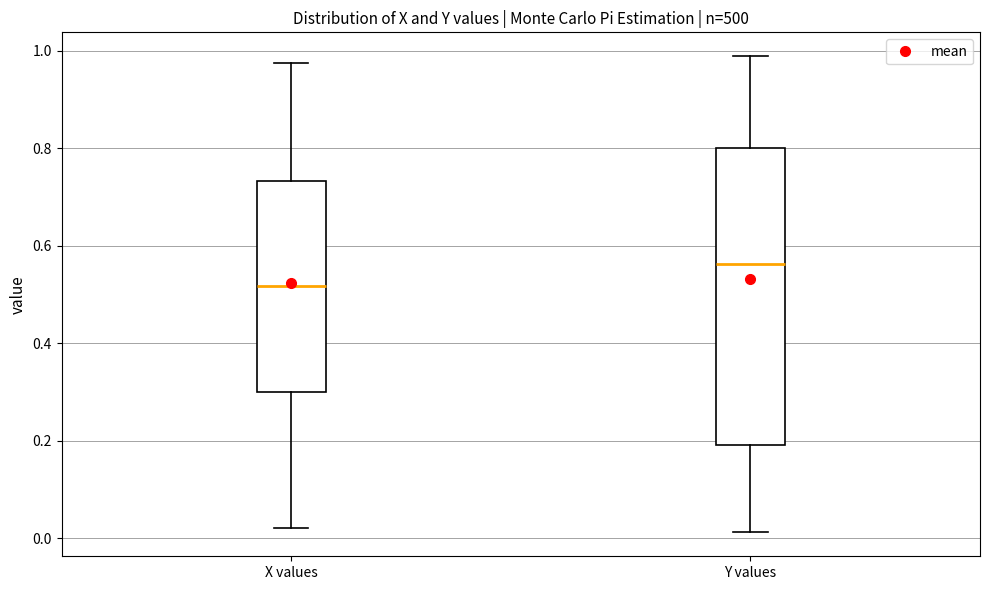

Which box has the highest median line?

Y values